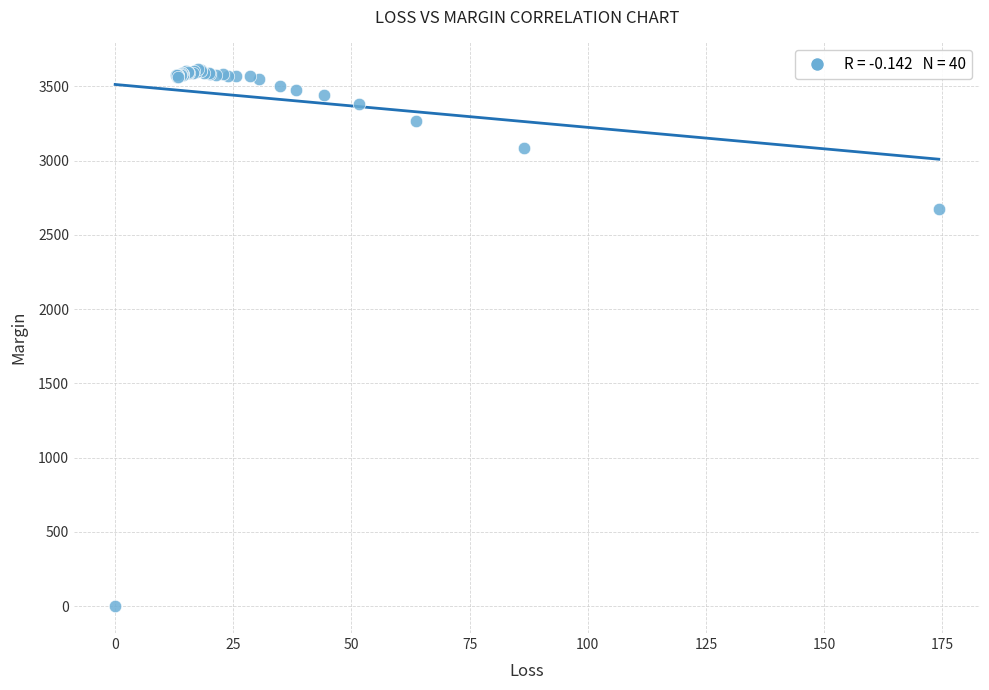

What Y value in the scatter plot is closest to 1807?

2677.8